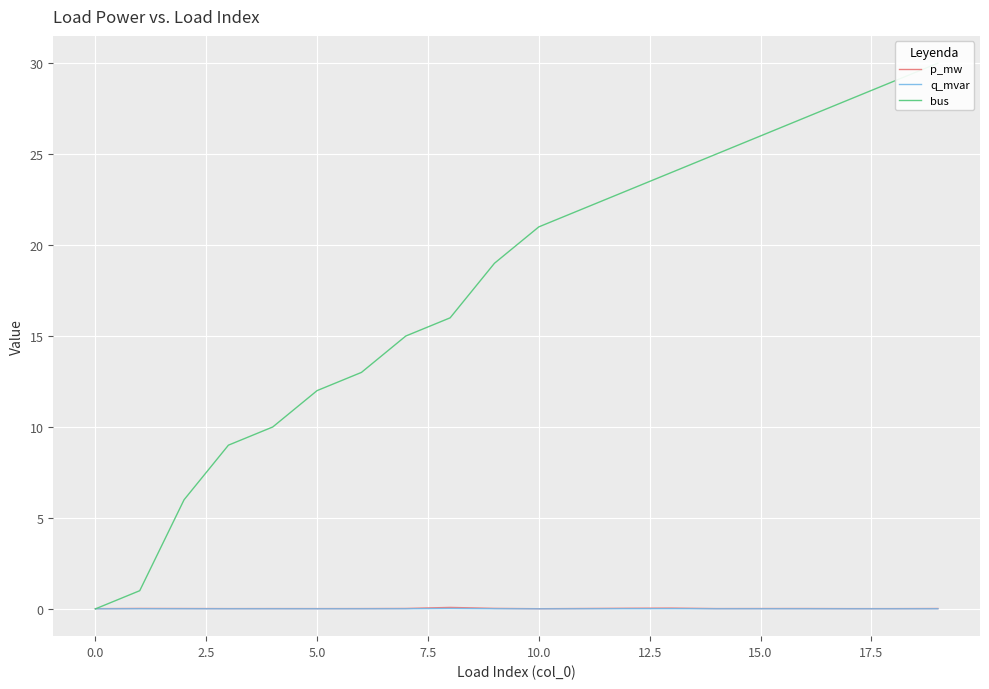

Reading left to right, list all the values displayed in this chart.

p_mw: 0.0	0.0	0.0	0.0	0.0	0.0	0.0	0.0	0.1	0.0	0.0	0.0	0.0	0.0	0.0	0.0	0.0	0.0	0.0	0.0
q_mvar: 0.0	0.0	0.0	0.0	0.0	0.0	0.0	0.0	0.0	0.0	0.0	0.0	0.0	0.0	0.0	0.0	0.0	0.0	0.0	0.0
bus: 0.0	1.0	6.0	9.0	10.0	12.0	13.0	15.0	16.0	19.0	21.0	22.0	23.0	24.0	25.0	26.0	27.0	28.0	29.0	30.0